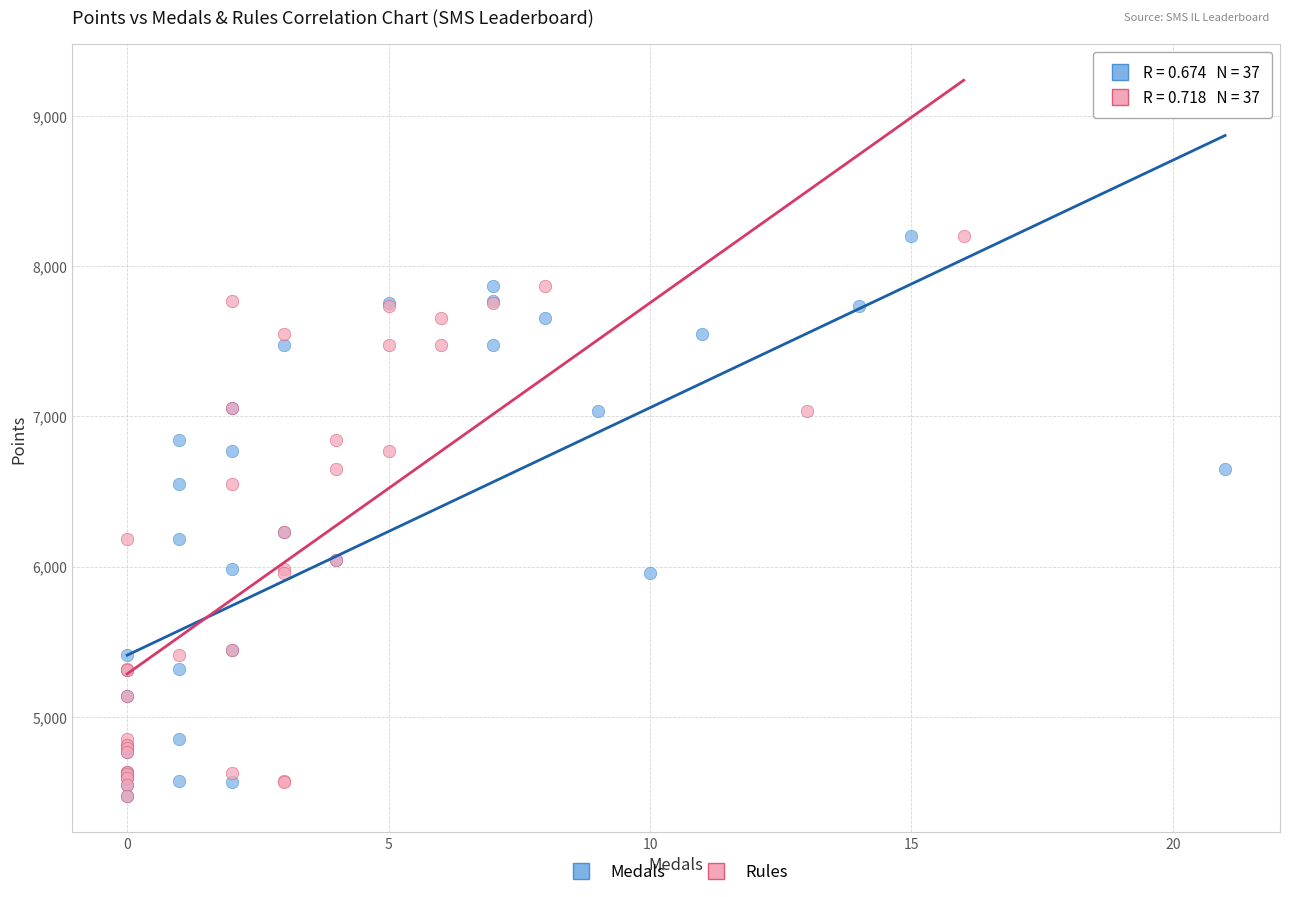

What are all the series names shown in the legend?

Medals, Rules